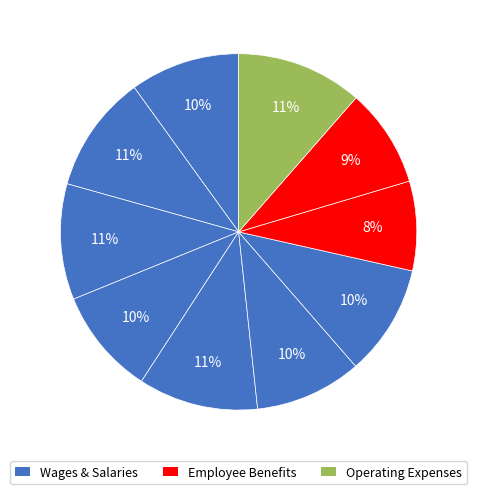

How many segments does this pie chart have?

10